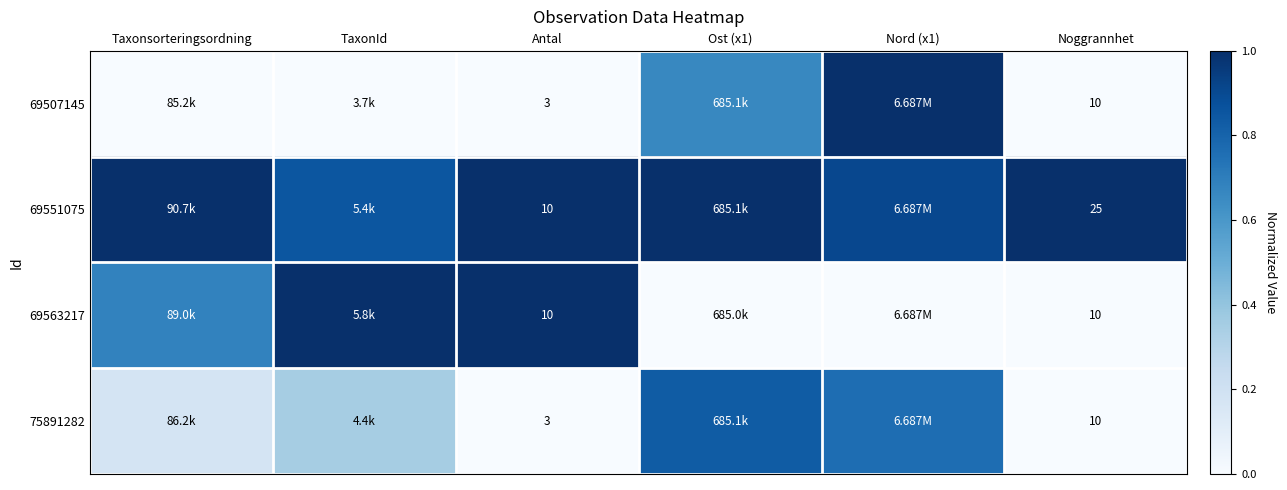

How many 69551075 values are between 0 and 1?

6